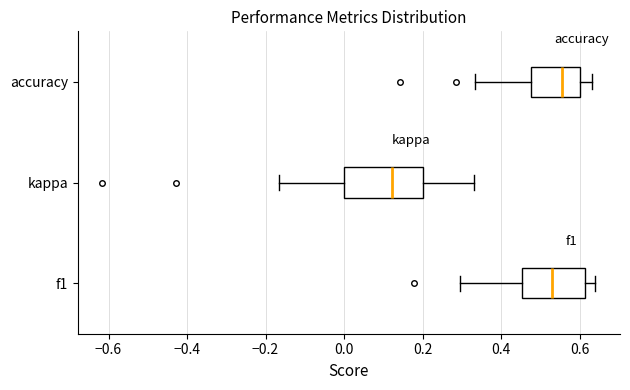

Where is the right edge of the box for accuracy on the x-axis? The values are not printed on the chart, so give them approximately, as read against the axis.

0.60